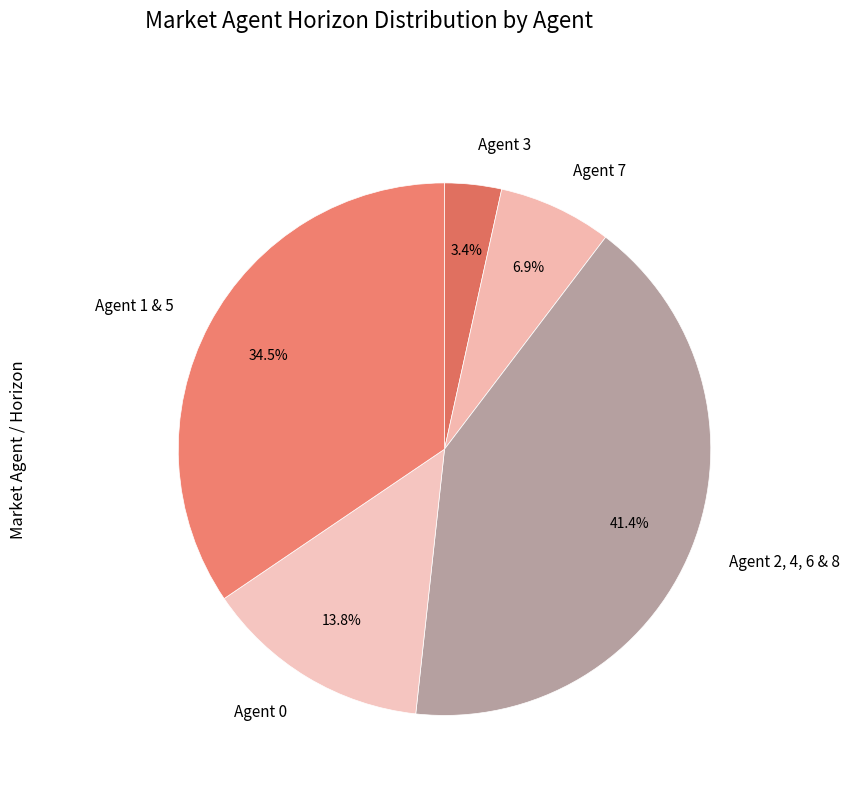

Is there a majority slice in this chart?

No